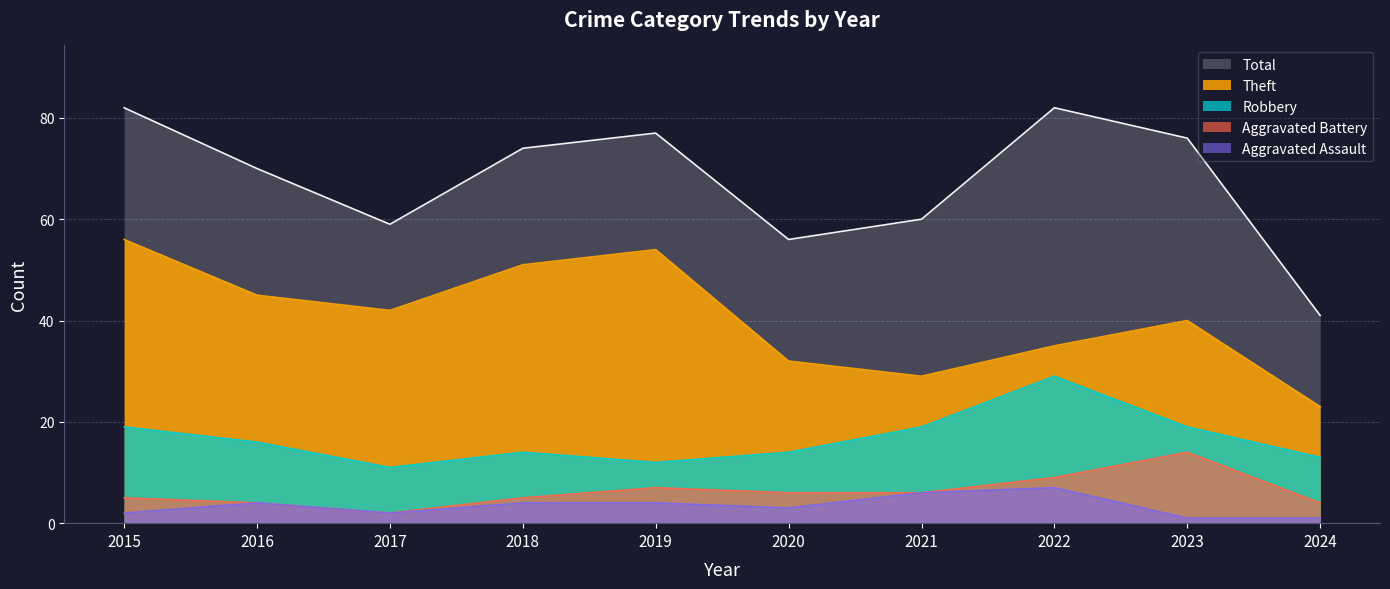

True or false: Total and Robbery cross at least once.

False